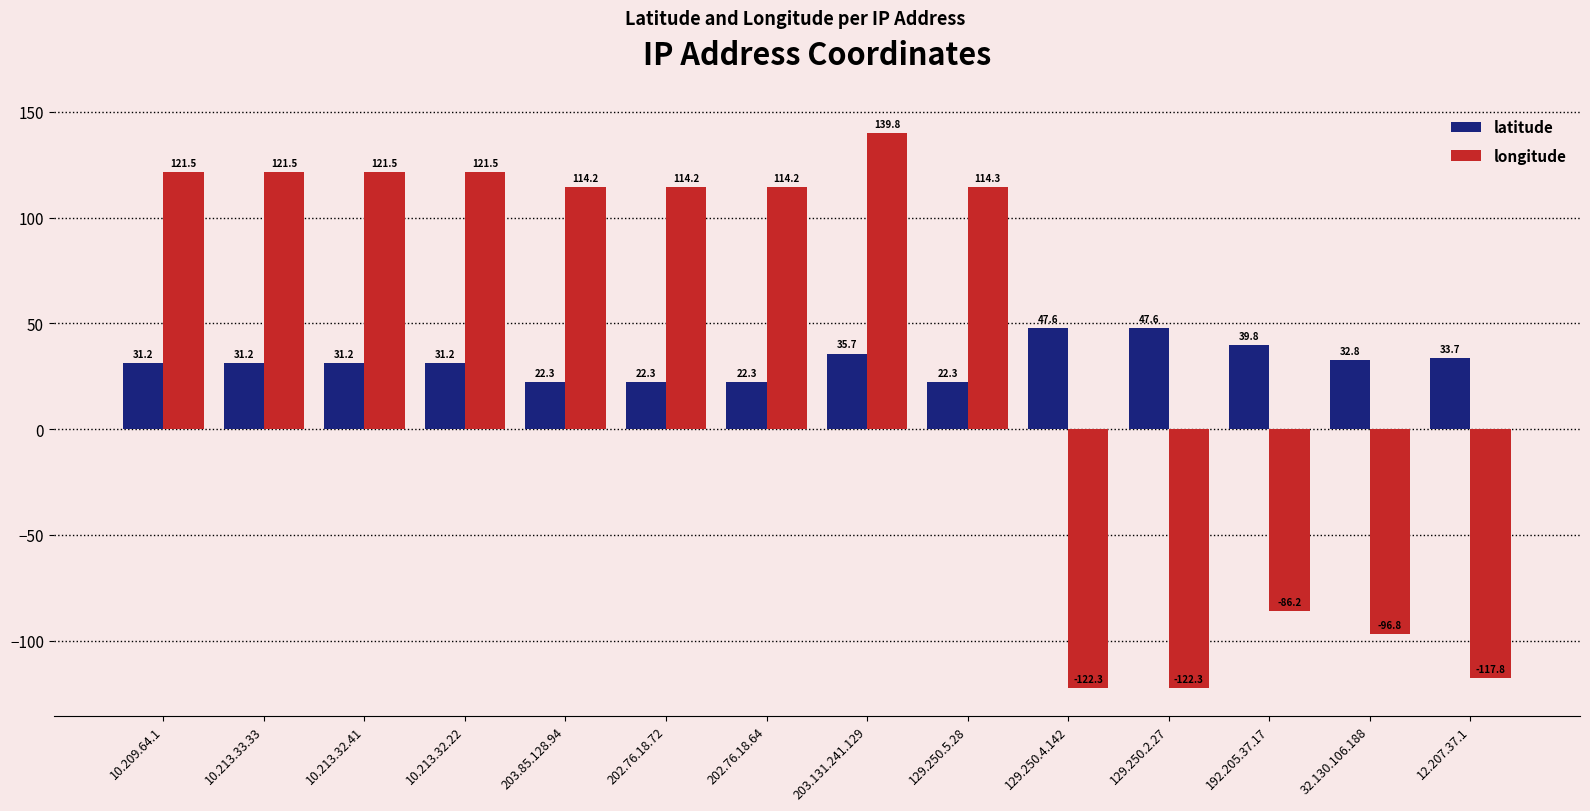

What is the label of the 10th bar from the right?

203.85.128.94